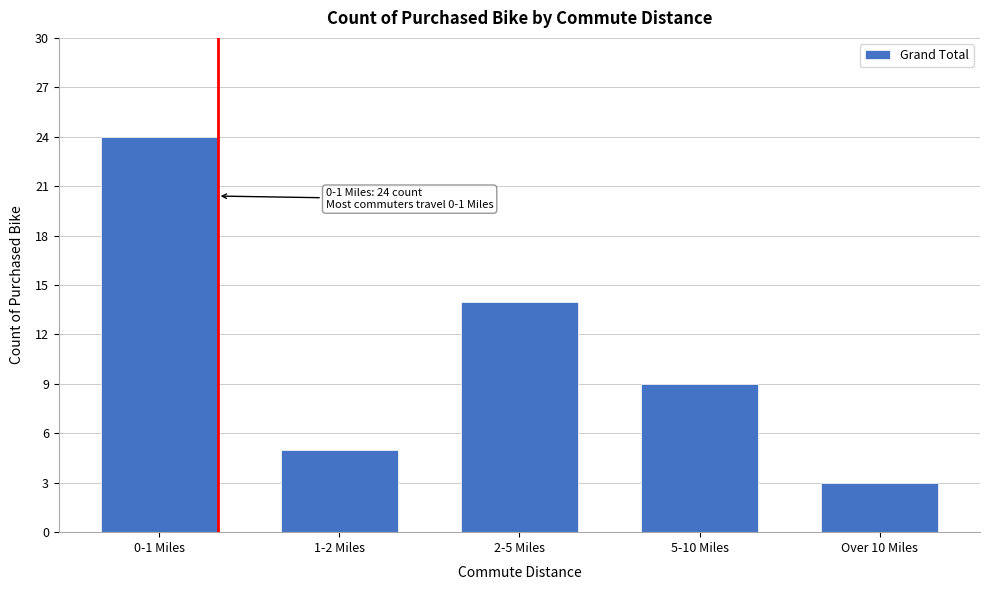

Reading right to left, list all the values displayed in this chart.

Over 10 Miles=3	5-10 Miles=9	2-5 Miles=14	1-2 Miles=5	0-1 Miles=24